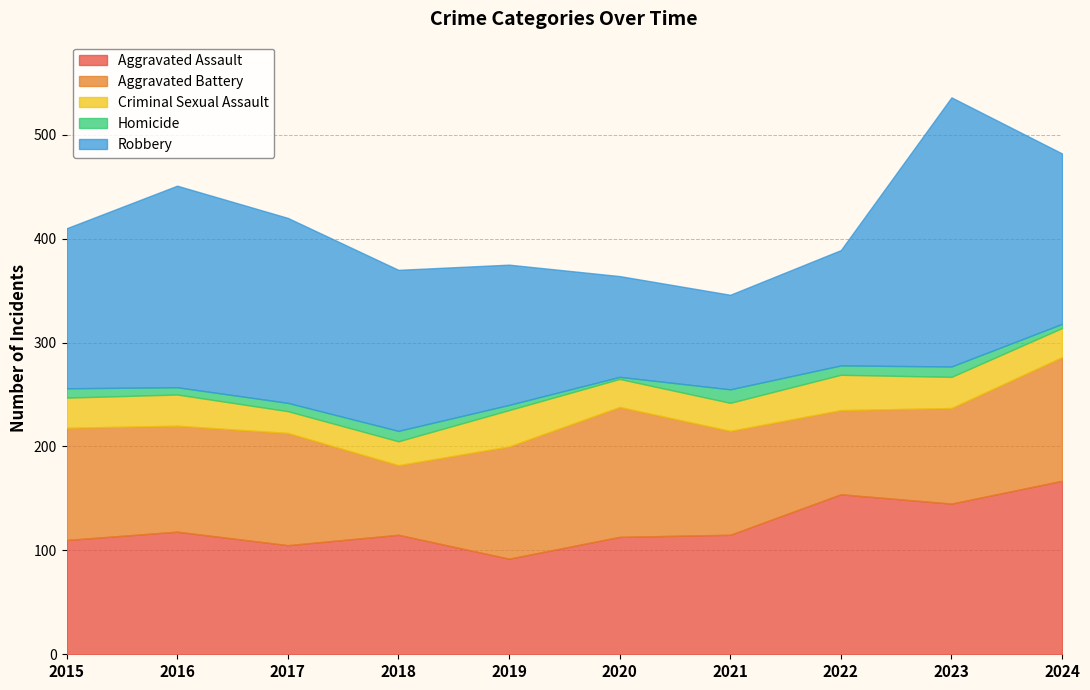

Which series has the largest range (max minus min)?

Robbery